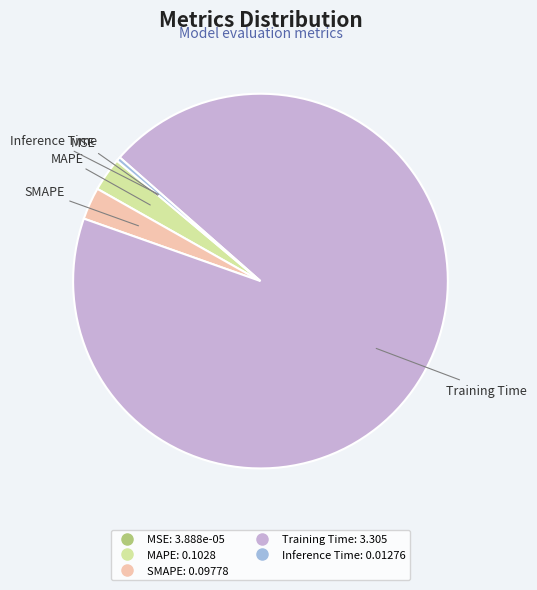

What is the largest slice in the pie chart?

Training Time